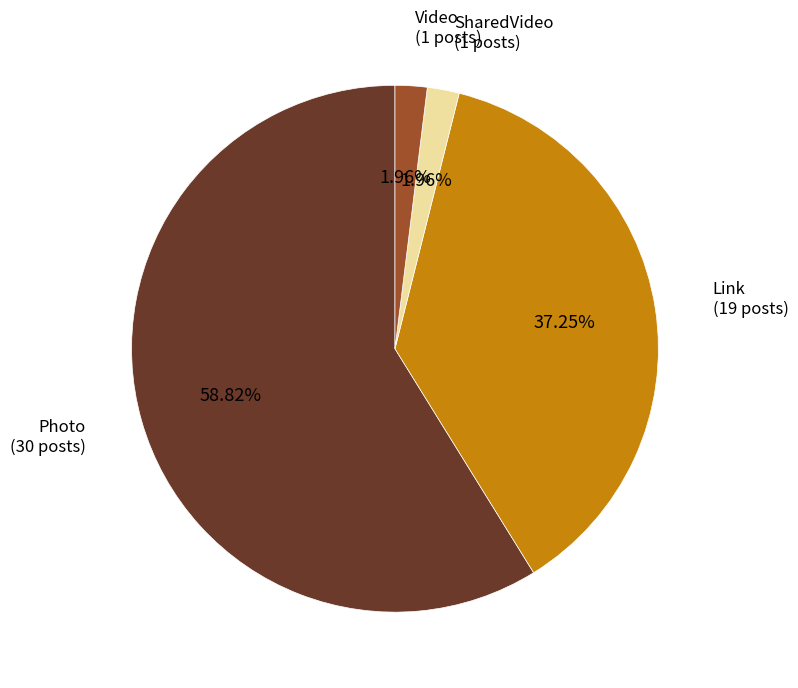

Count the number of slices in the pie.

4